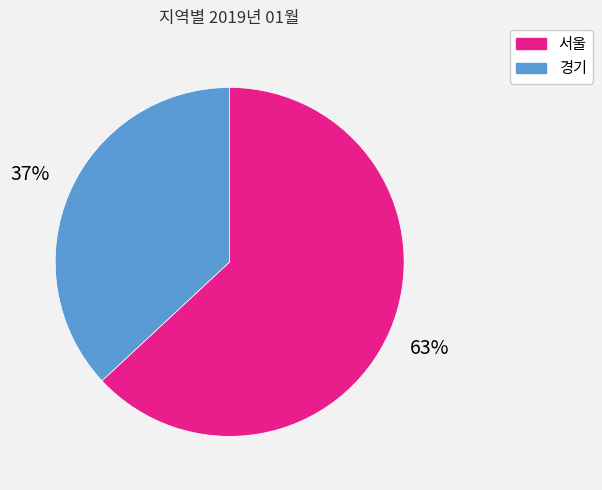

What is the smallest slice in the pie chart?

경기